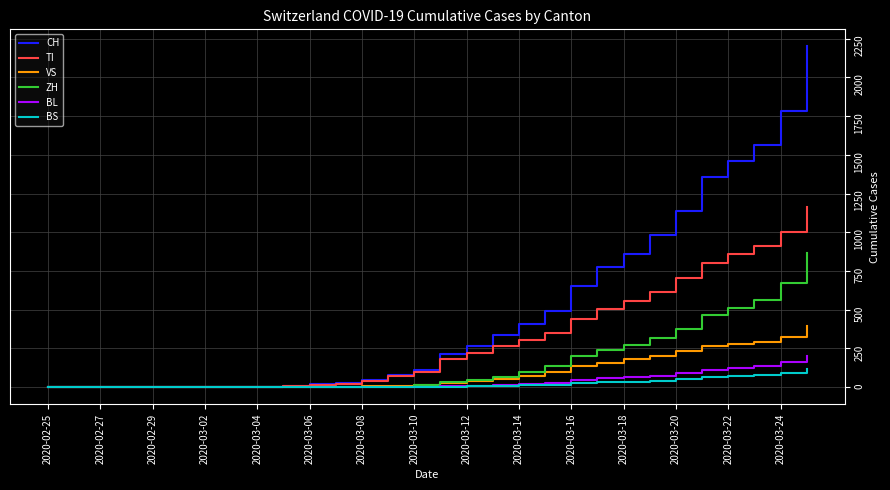

Which series has the widest spread of values?

CH